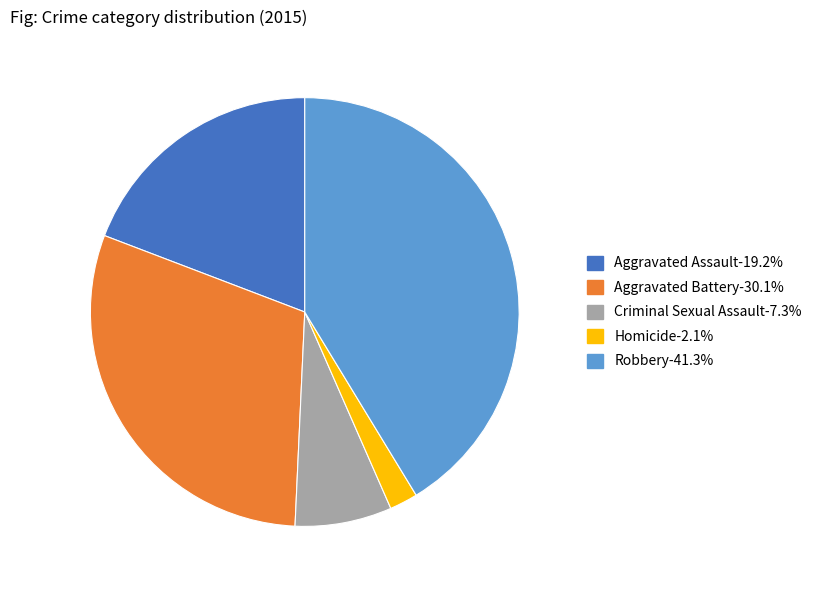

Do Homicide-2.1% and Aggravated Battery-30.1% together represent more than half of the pie?

No